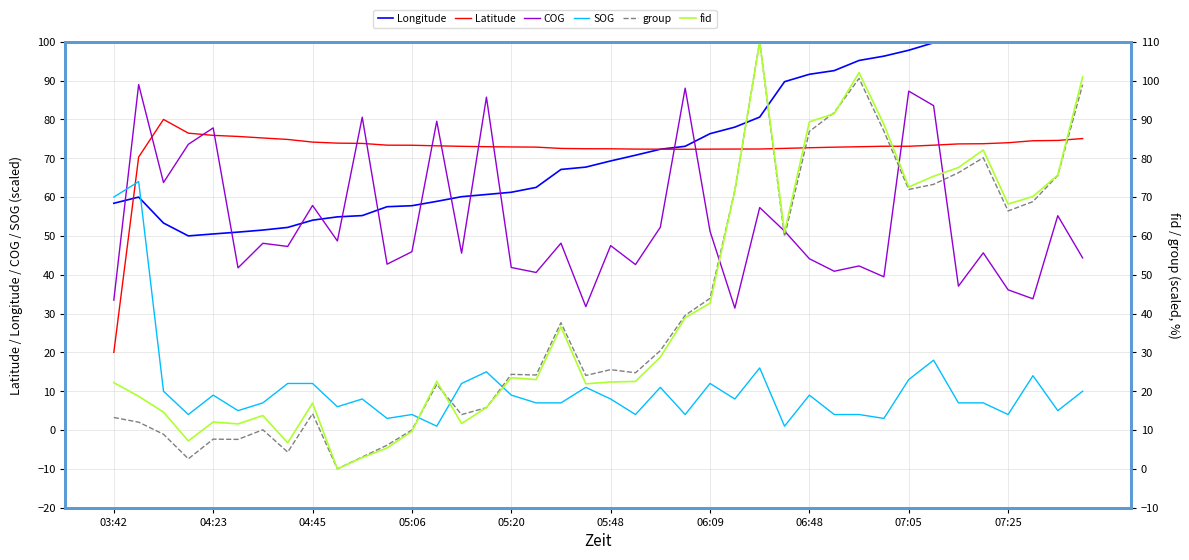

Rank the series at 10 from highest to lowest value.

COG, Latitude, Longitude, SOG, group, fid